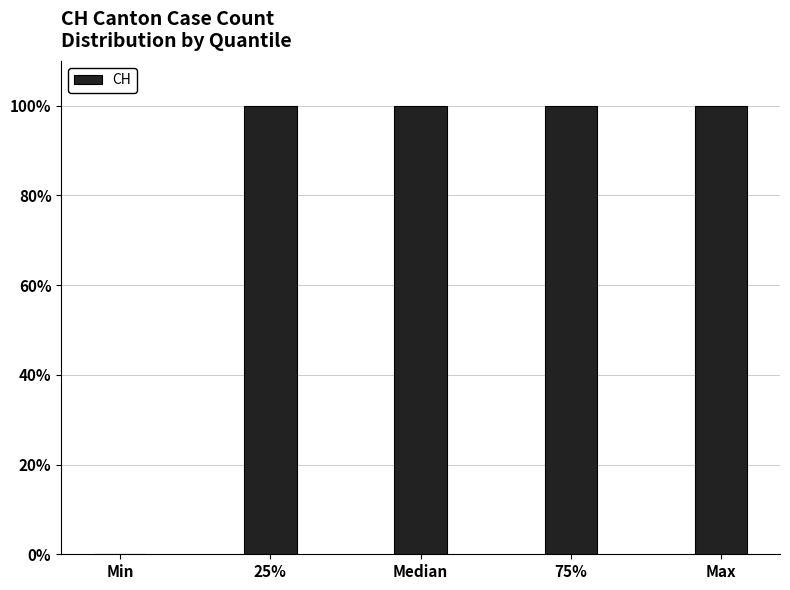

Reading left to right, list all the values displayed in this chart.

Min=0	25%=100	Median=100	75%=100	Max=100